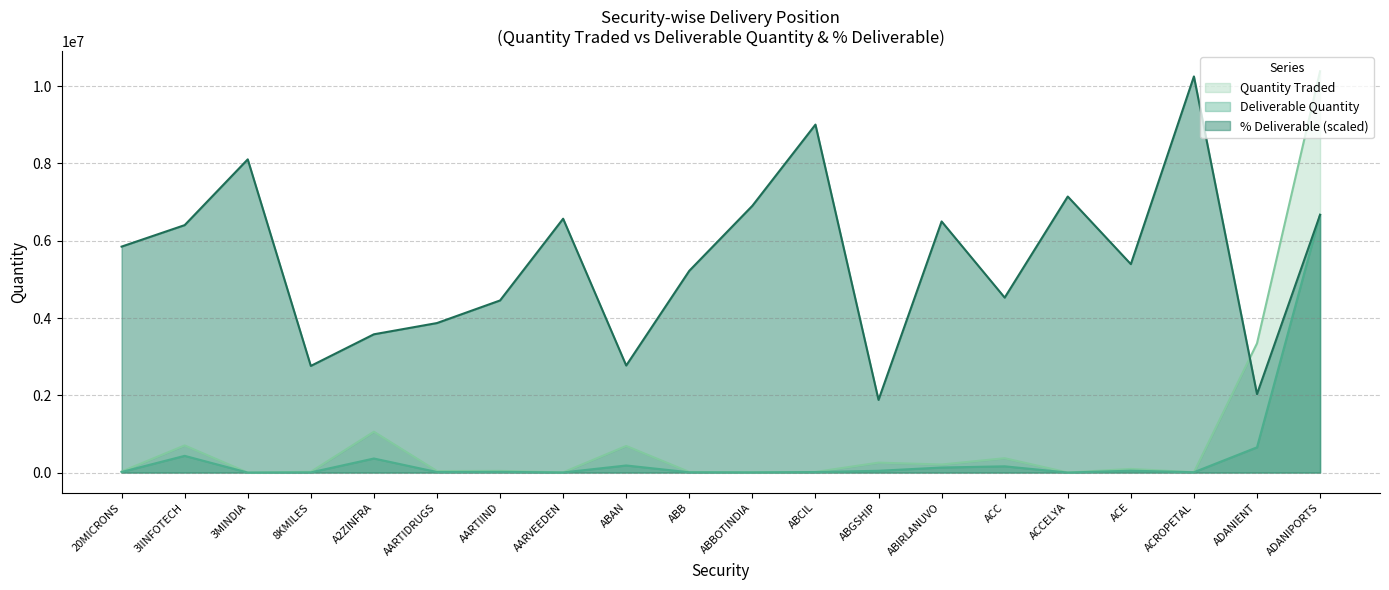

What is the label of the 5th point from the left?

A2ZINFRA